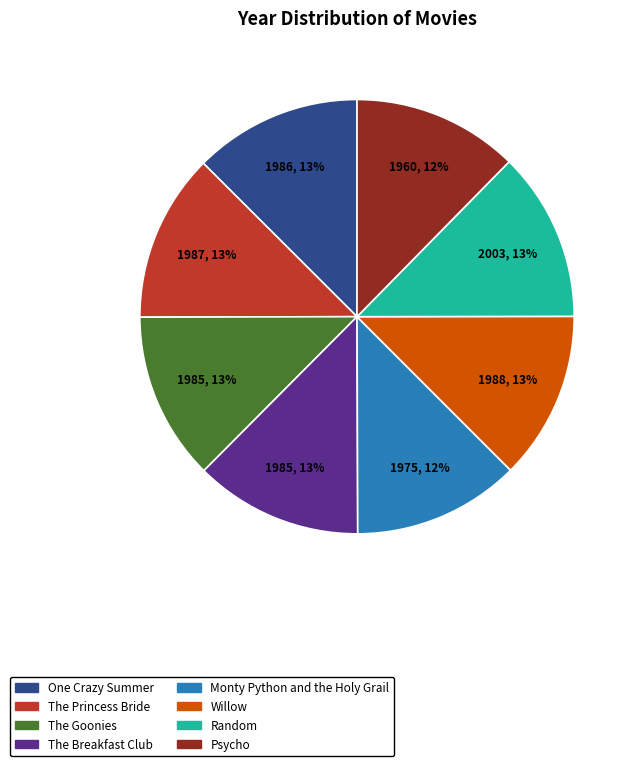

Is there any slice that represents more than half of the pie?

No